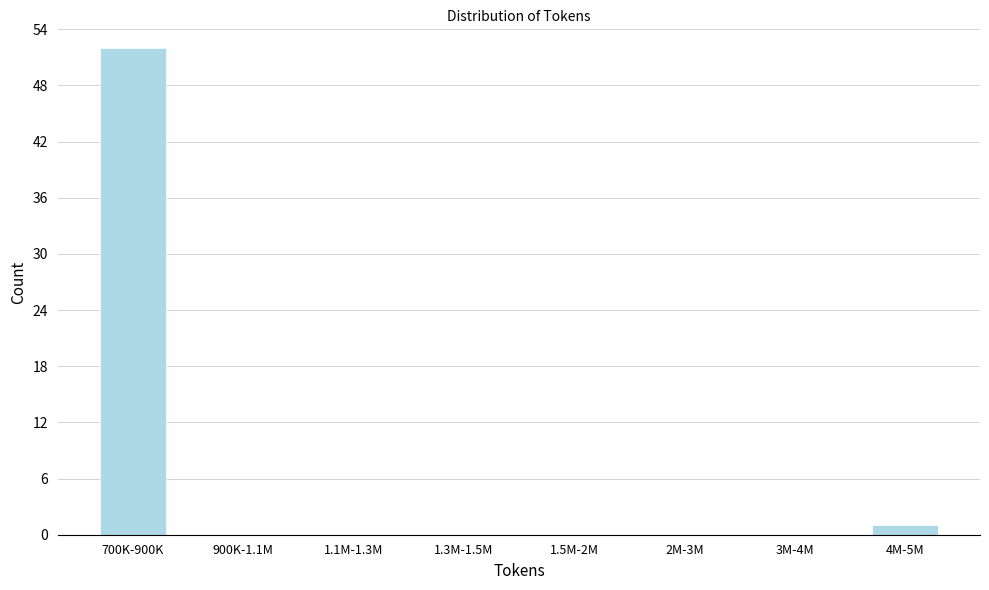

Reading right to left, extract all data points from this chart.

4M-5M=1	3M-4M=0	2M-3M=0	1.5M-2M=0	1.3M-1.5M=0	1.1M-1.3M=0	900K-1.1M=0	700K-900K=52